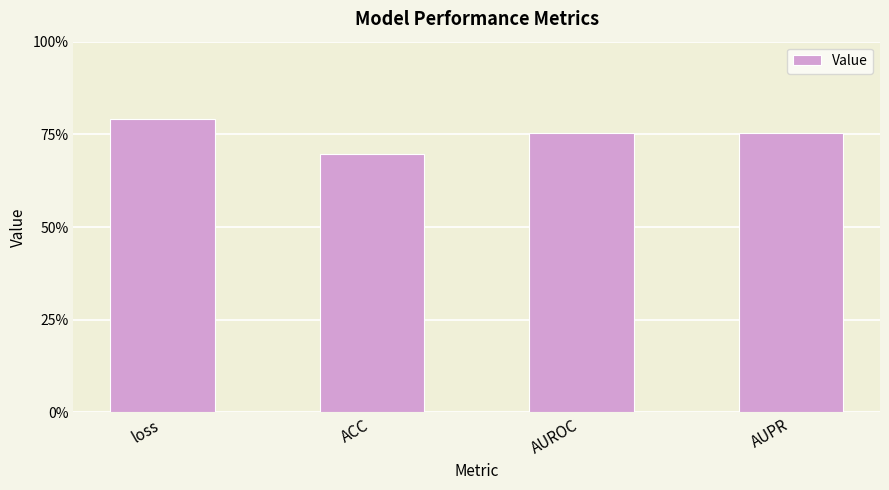

What is the value of the 3rd bar from the left?

0.8